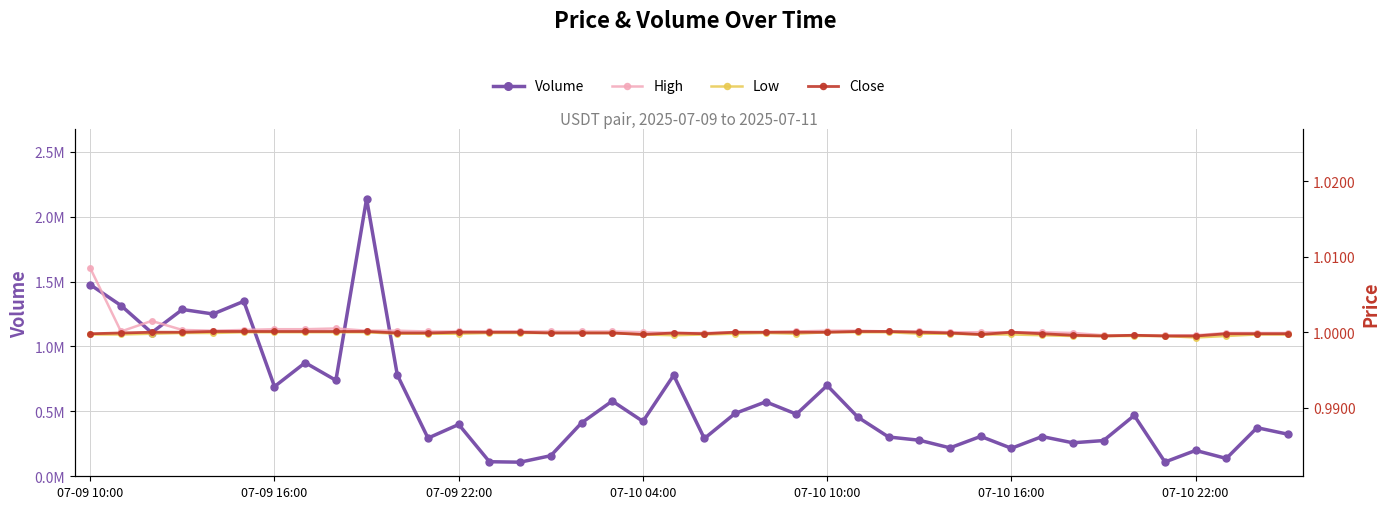

What is the sum of all Volume values?

23030305.5